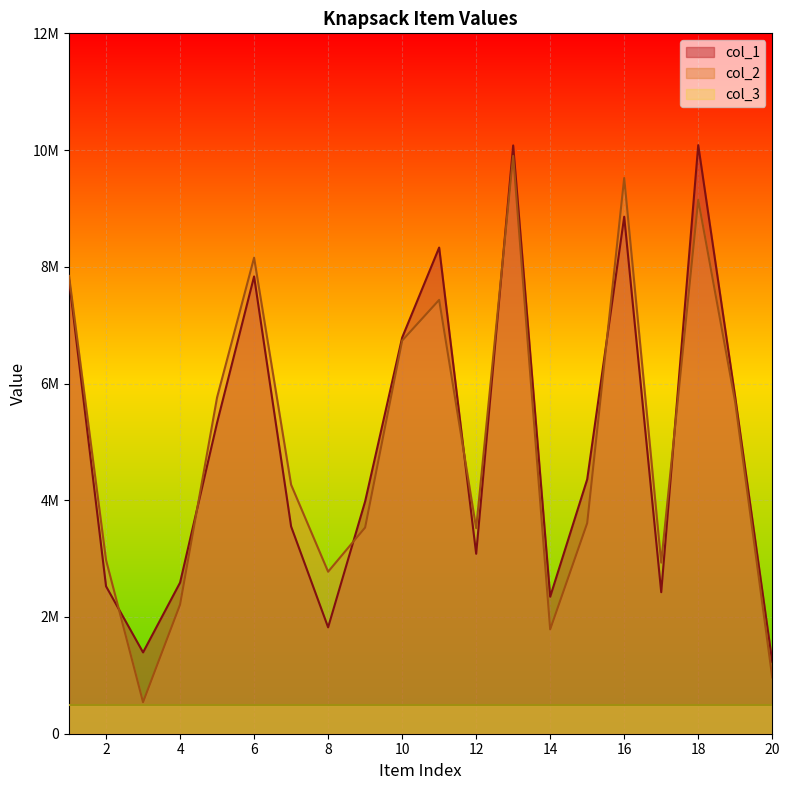

How many categories are shown in the chart?

20